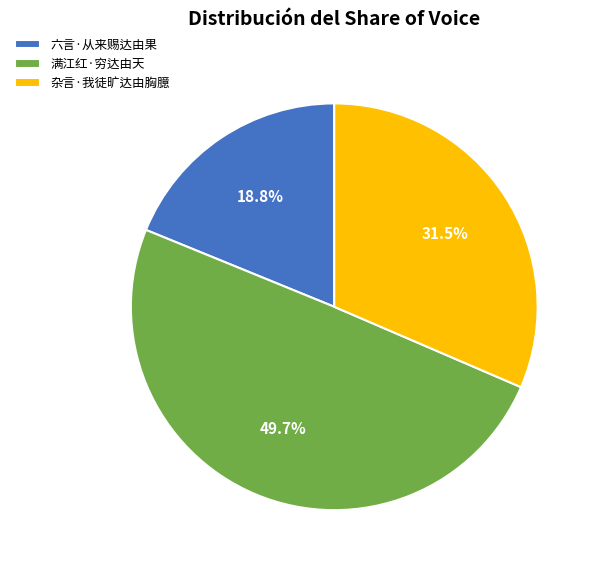

Rank the categories by value from lowest to highest.

六言·从来赐达由果, 杂言·我徒旷达由胸臆, 满江红·穷达由天